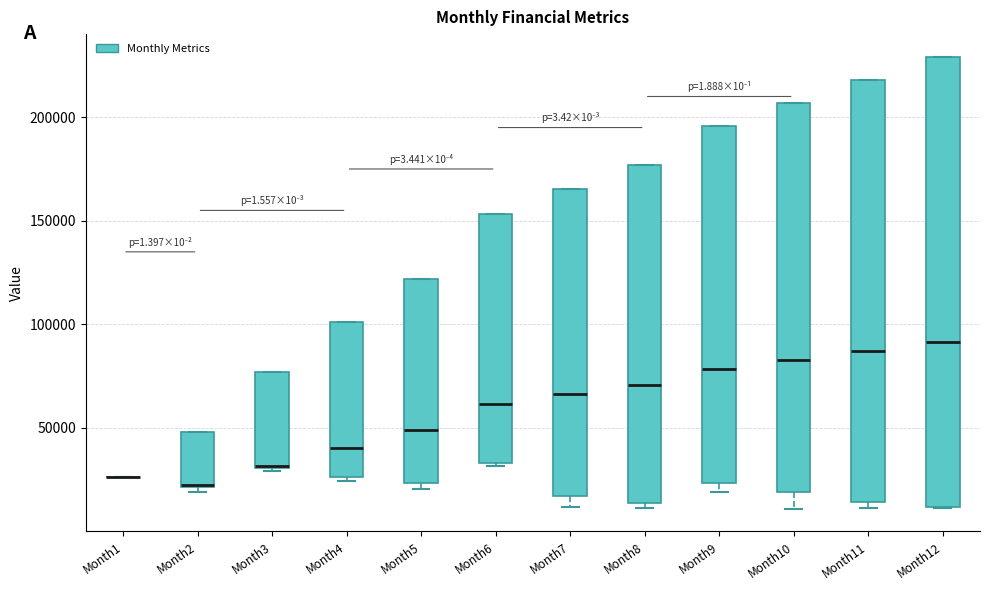

Reading left to right, read every box against the y-axis: the position of its median line, the range the box covers, and the ends of its whiskers. The values are not printed on the chart, so give them approximately, as read against the axis.

Month1: box collapsed to a line at 25000, whiskers 25000 to 25000
Month2: median 25000 (drawn on the box's lower edge), box 20000 to 50000, whiskers 20000 (just below the box's lower edge) to 50000
Month3: median 30000 (drawn on the box's lower edge), box 30000 to 75000, whiskers 30000 (just below the box's lower edge) to 75000
Month4: median 40000, box 25000 to 100000, whiskers 25000 (just below the box's lower edge) to 100000
Month5: median 50000, box 25000 to 120000, whiskers 20000 to 120000
Month6: median 60000, box 35000 to 155000, whiskers 30000 to 155000
Month7: median 65000, box 15000 to 165000, whiskers 10000 to 165000
Month8: median 70000, box 15000 to 175000, whiskers 10000 to 175000
Month9: median 80000, box 25000 to 195000, whiskers 20000 to 195000
Month10: median 85000, box 20000 to 205000, whiskers 10000 to 205000
Month11: median 85000, box 15000 to 220000, whiskers 10000 to 220000
Month12: median 90000, box 10000 to 230000, whiskers 10000 to 230000